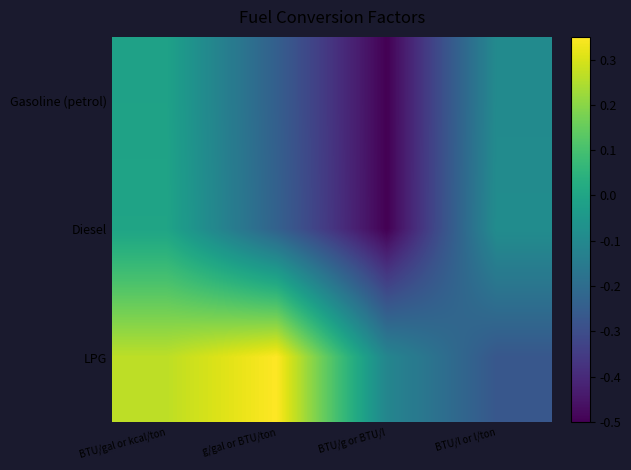

Reading left to right, list all the values displayed in this chart.

Gasoline (petrol): BTU/gal or kcal/ton=-0.0	g/gal or BTU/ton=-0.2	BTU/g or BTU/l=-0.5	BTU/l or l/ton=-0.1
Diesel: BTU/gal or kcal/ton=-0.0	g/gal or BTU/ton=-0.2	BTU/g or BTU/l=-0.5	BTU/l or l/ton=-0.1
LPG: BTU/gal or kcal/ton=0.3	g/gal or BTU/ton=0.3	BTU/g or BTU/l=-0.1	BTU/l or l/ton=-0.3